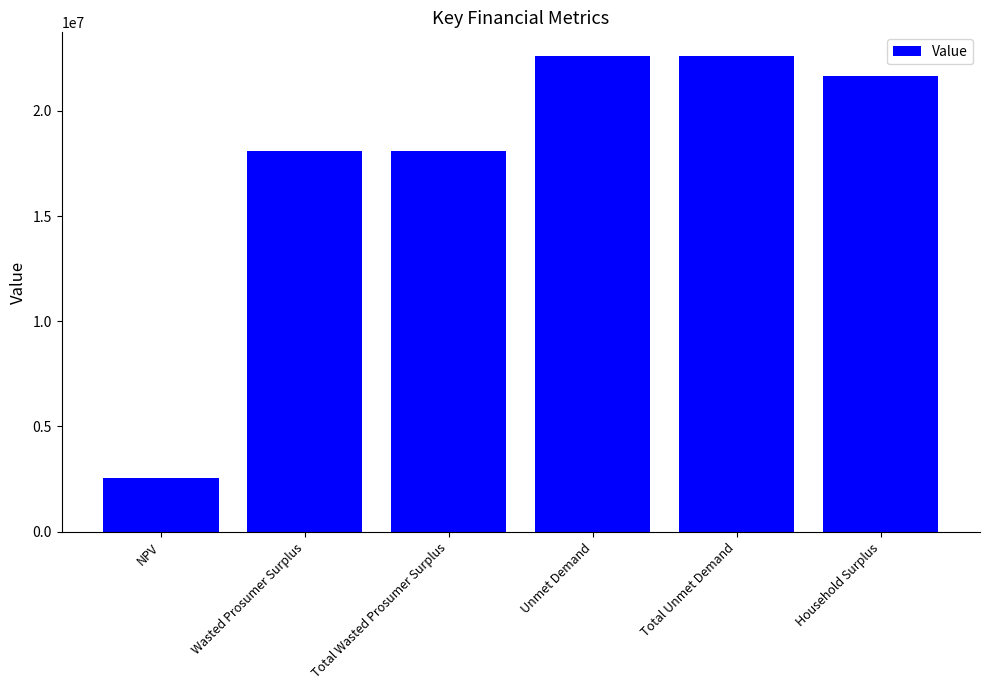

The value at Wasted Prosumer Surplus is 18093321.8. True or false?

True